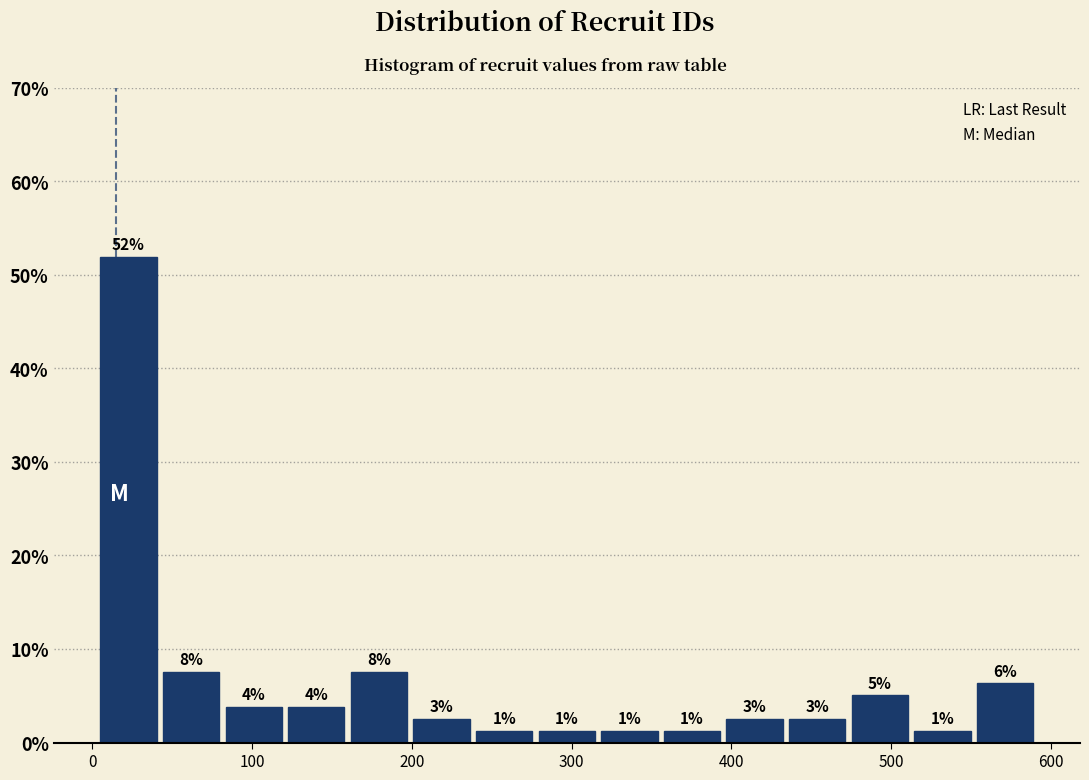

Around what value on the x-axis is the tallest bar? Give the approximate position of its centre, as read against the axis.

20